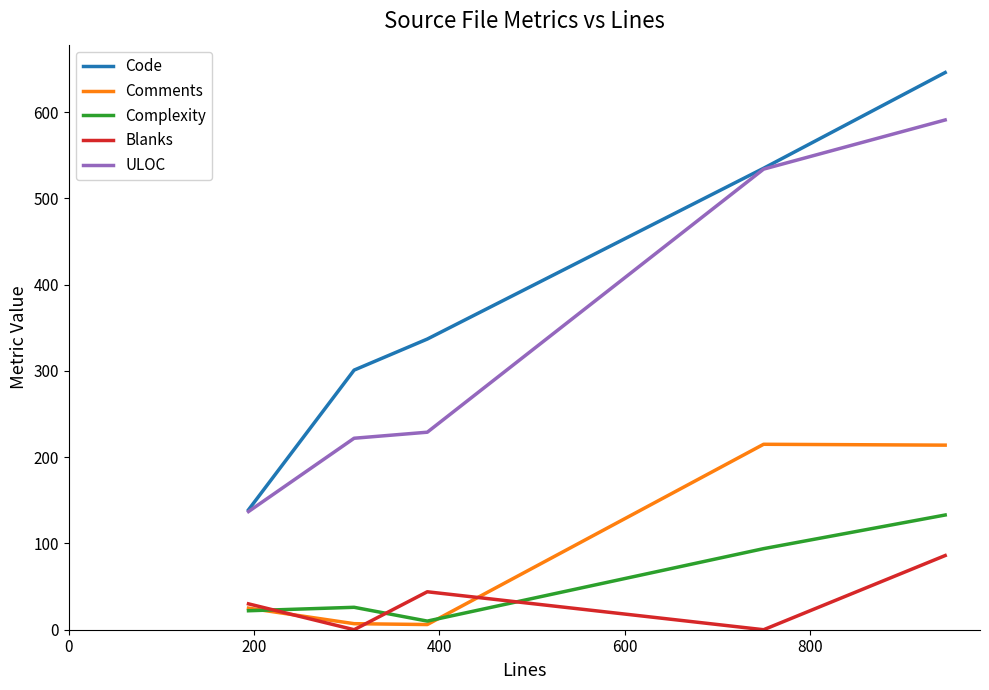

Which series has the largest total across all categories?

Code